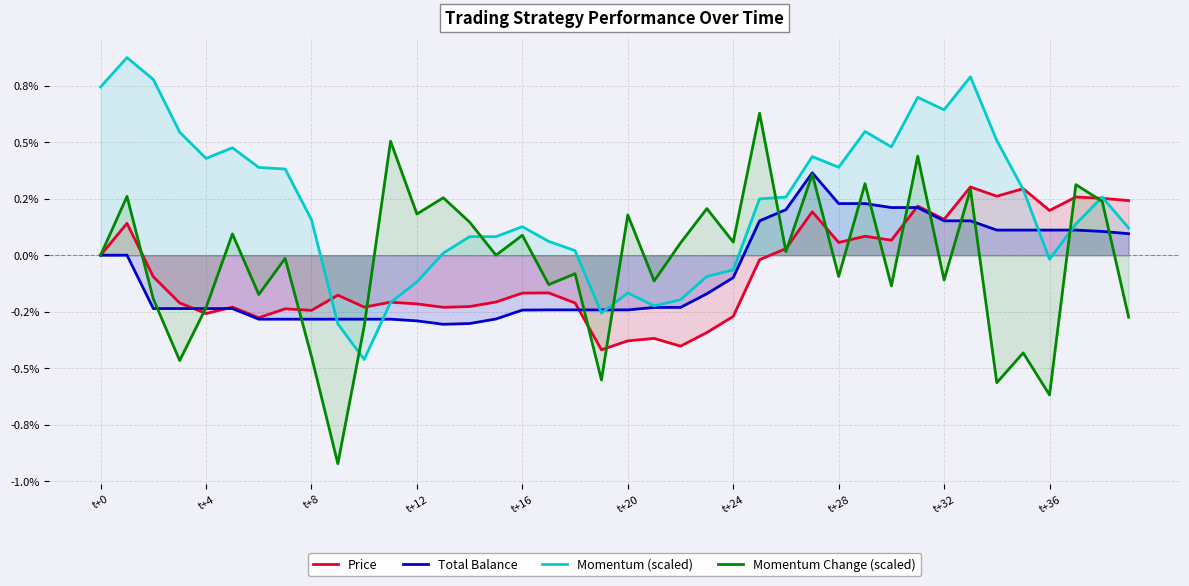

True or false: Total Balance has a value of 0.1 at 37.

False